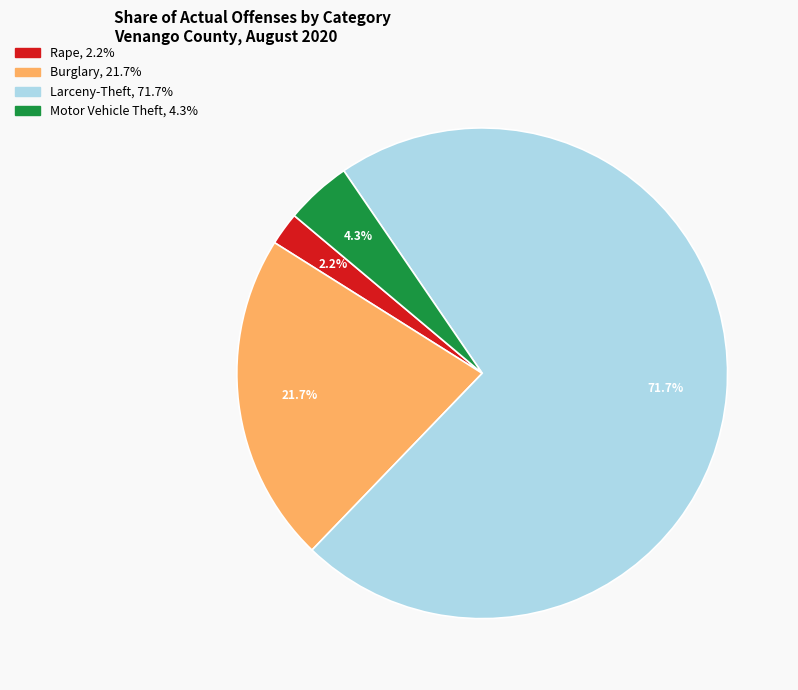

Is there any slice that represents more than half of the pie?

Yes